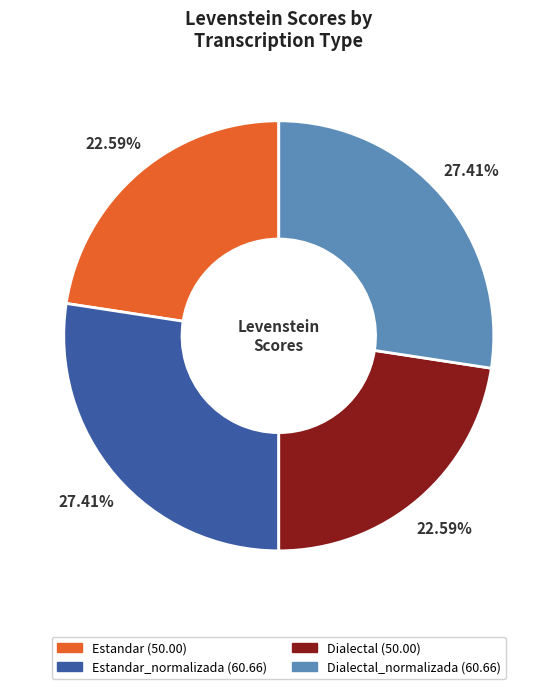

Does any single category account for the majority?

No